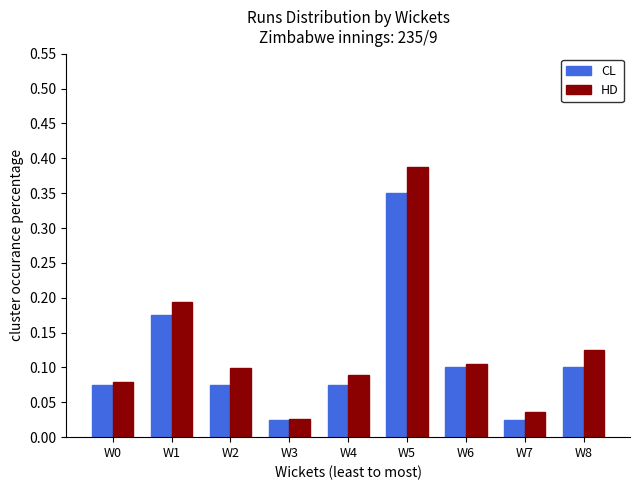

Which series changed the most between W3 and W6?

HD